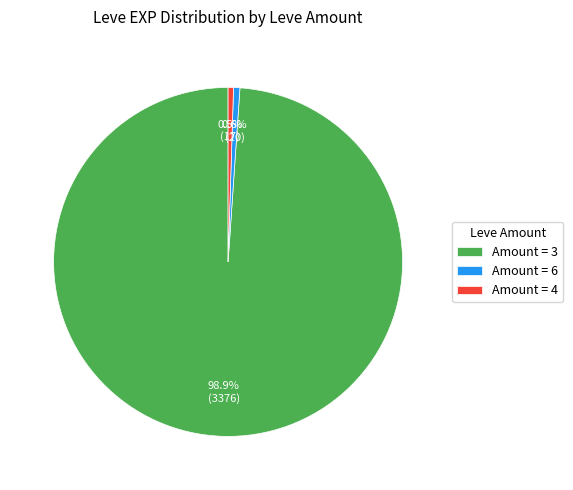

Is there any slice that represents more than half of the pie?

Yes